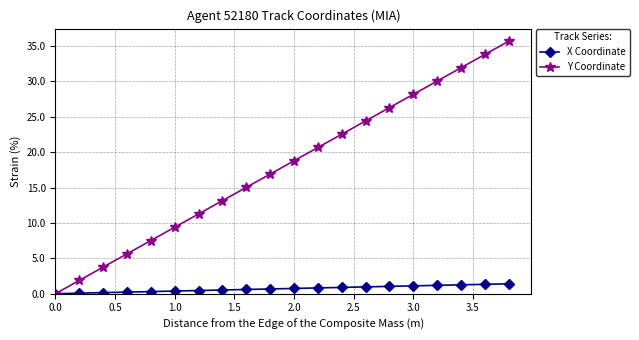

Which series has the largest range (max minus min)?

Y Coordinate